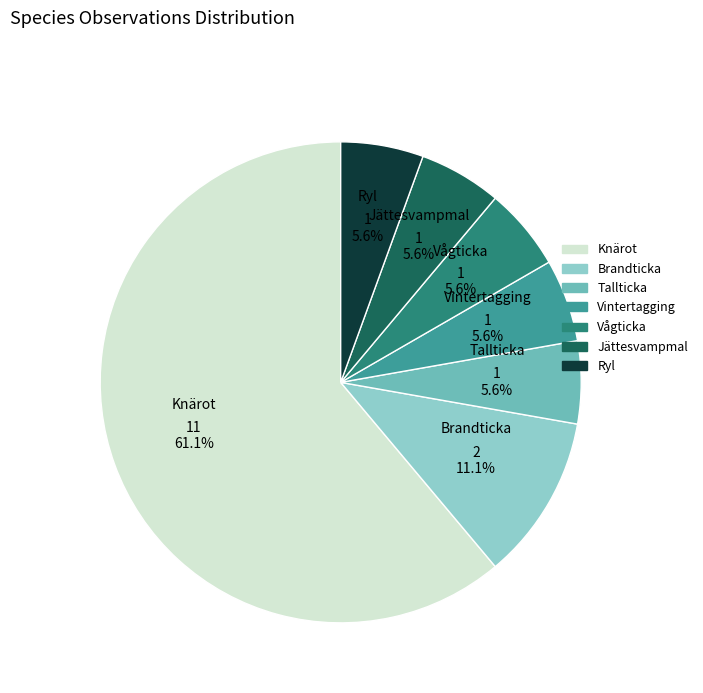

Is there any slice that represents more than half of the pie?

Yes